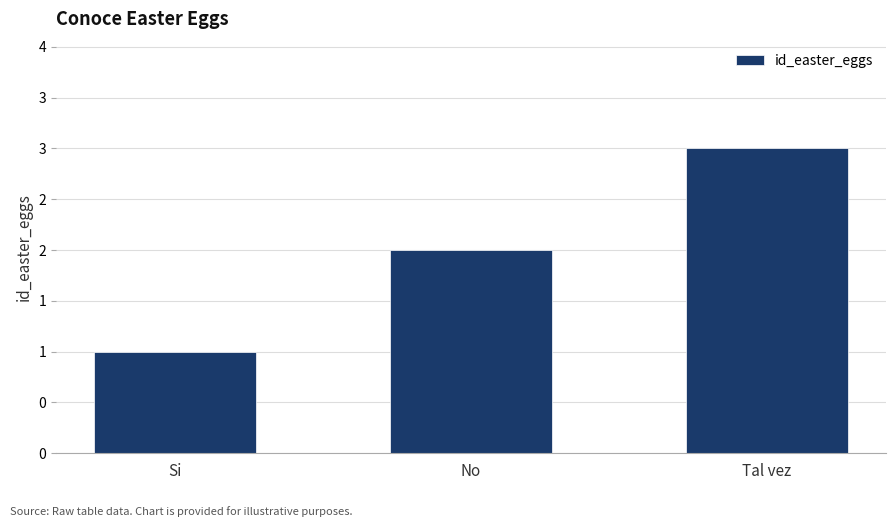

The value at Tal vez is 3. True or false?

True